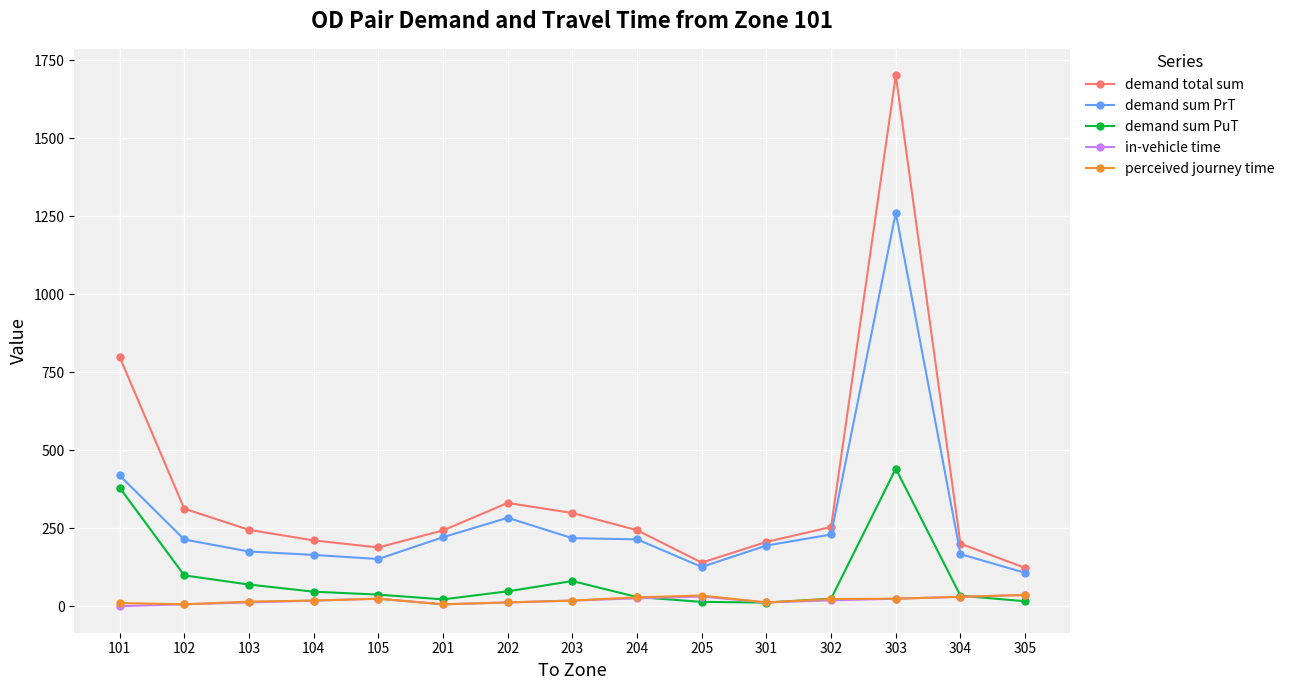

True or false: perceived journey time and demand total sum cross at least once.

False